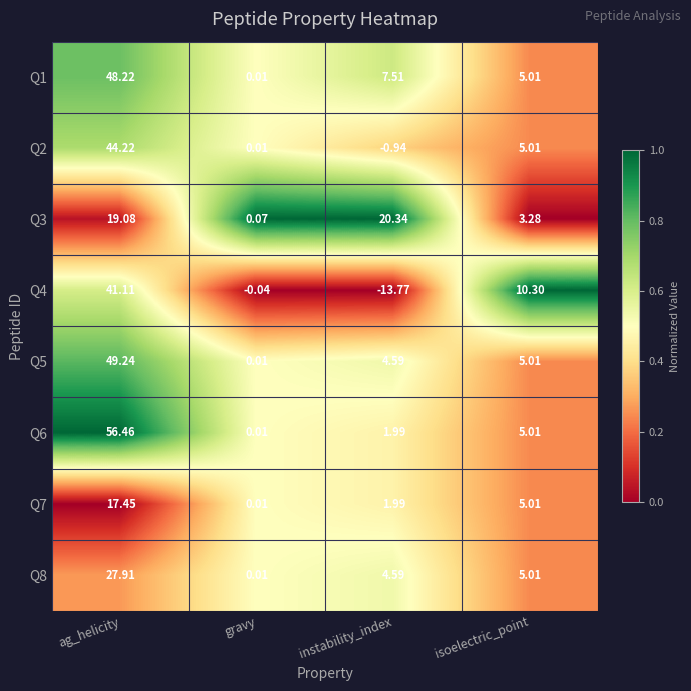

List the labels in order of Q5 value, largest first.

ag_helicity, isoelectric_point, instability_index, gravy